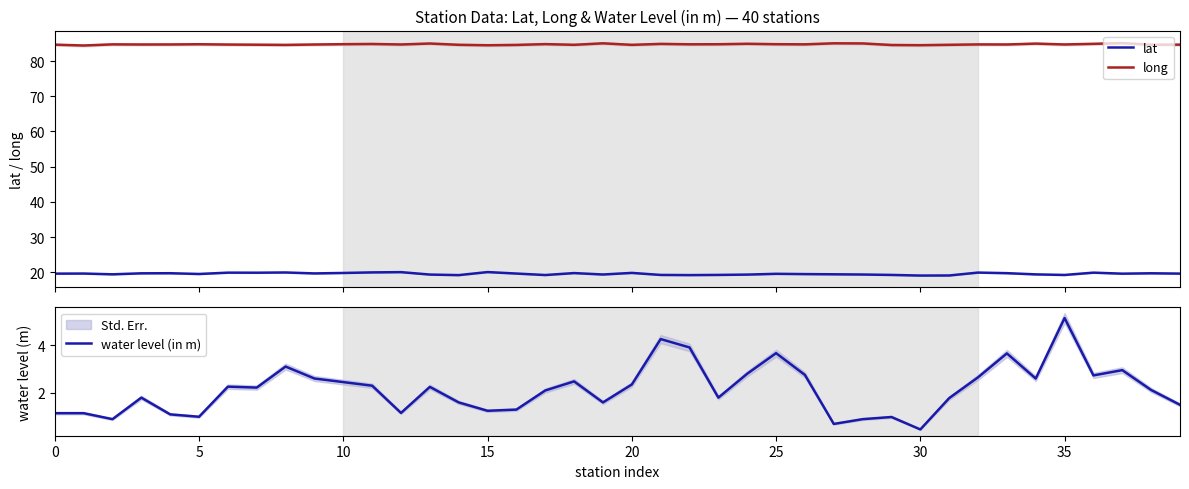

What is the difference between the maximum and minimum values in the long series?

0.7